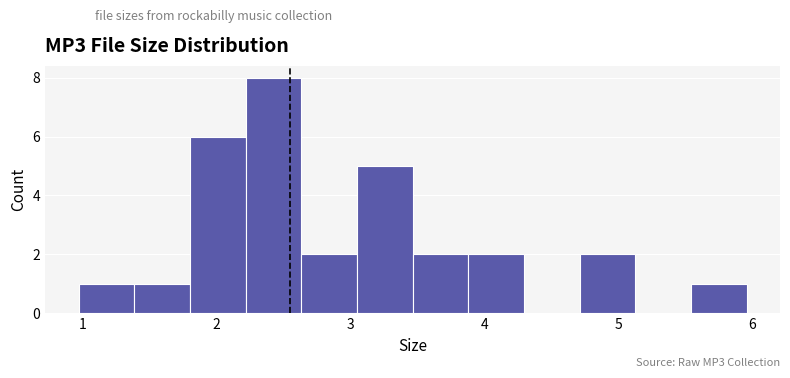

Which range on the x-axis has the tallest bar?

2.2 to 2.6